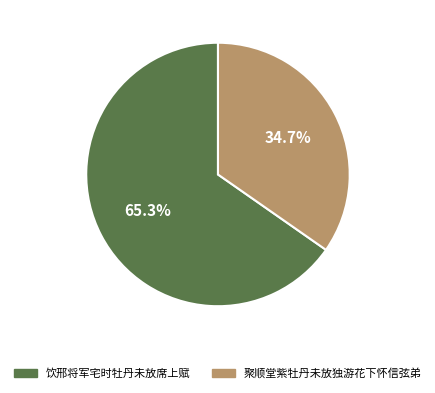

Rank the categories by value from highest to lowest.

饮邢将军宅时牡丹未放席上赋, 聚顺堂紫牡丹未放独游花下怀信弦弟